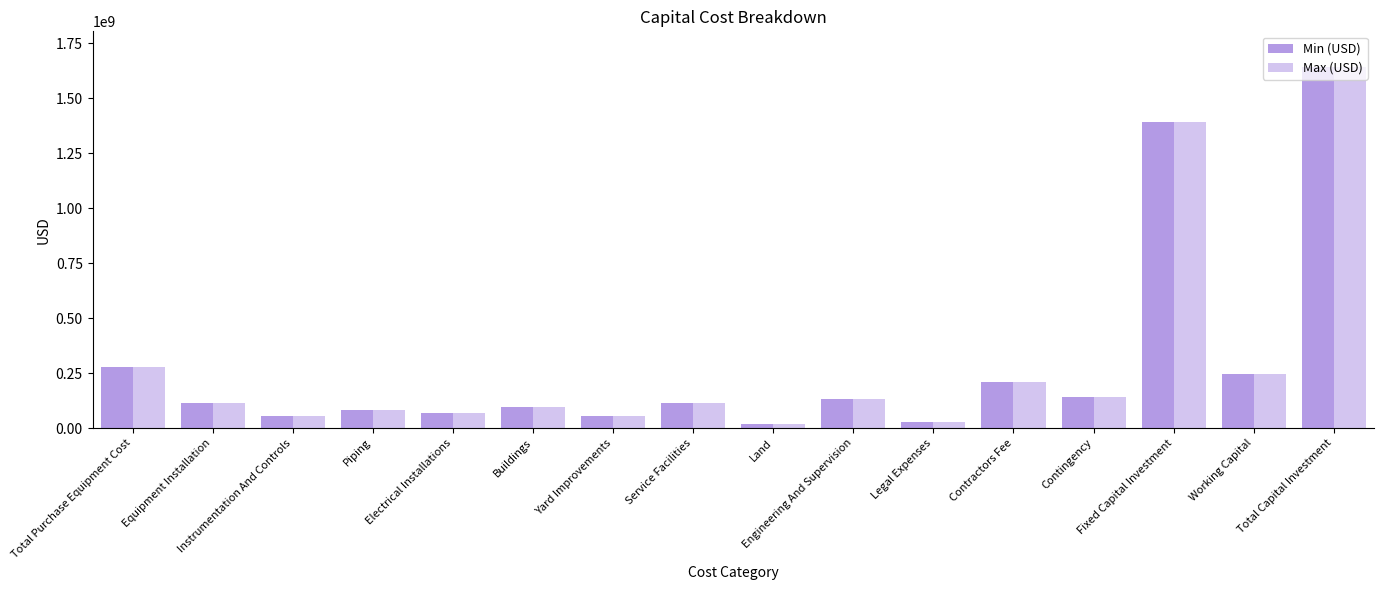

Does the chart contain any negative values?

No